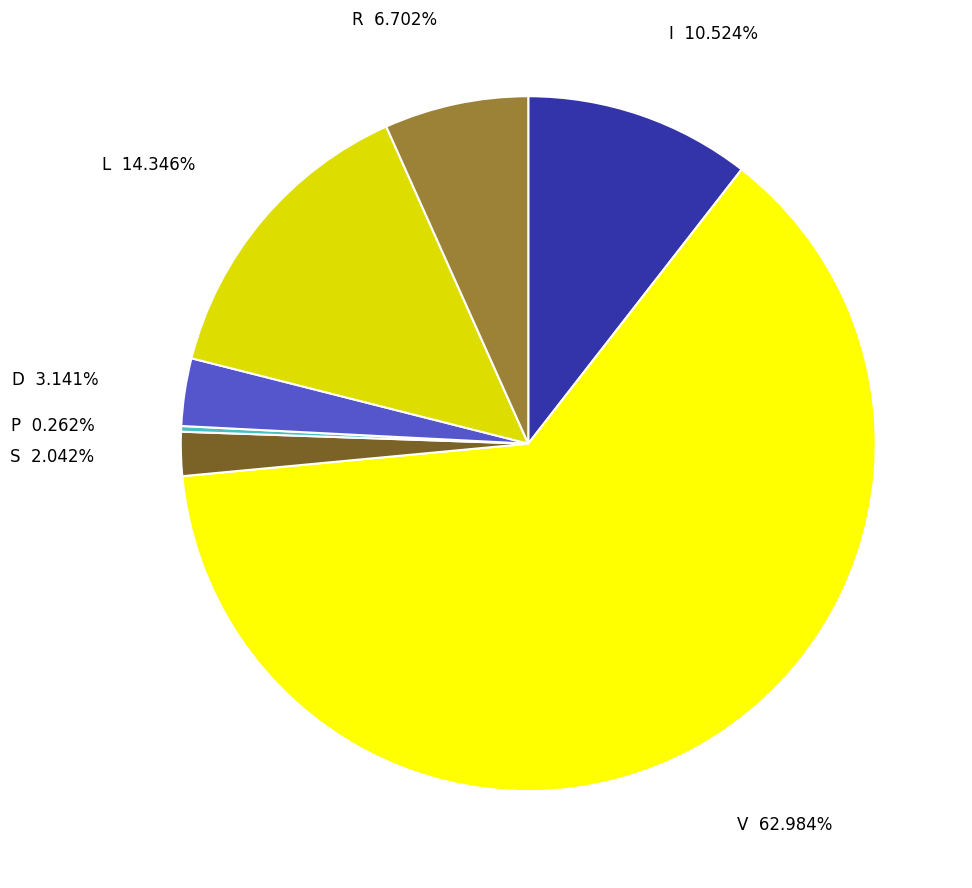

Is there a majority slice in this chart?

Yes